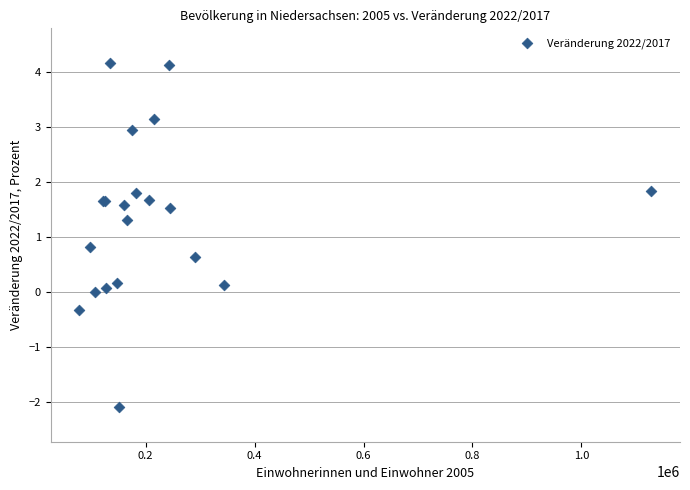

What Y value in the scatter plot is closest to 1?

0.8